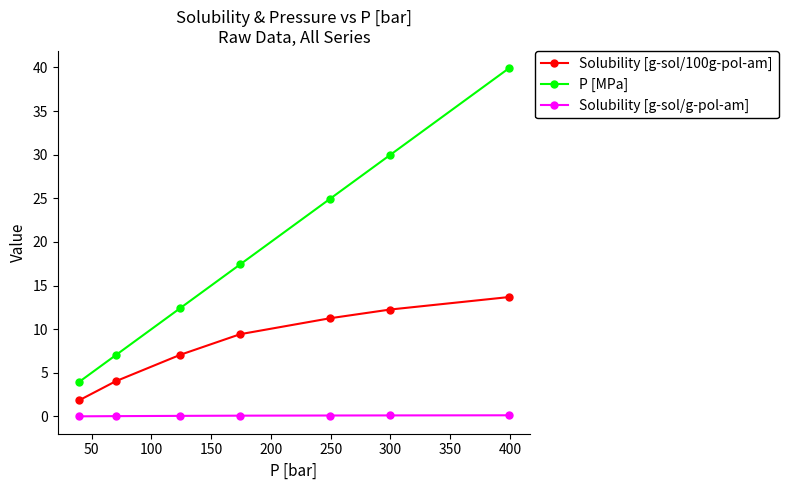

List the series in order of their overall mean, highest first.

P [MPa], Solubility [g-sol/100g-pol-am], Solubility [g-sol/g-pol-am]